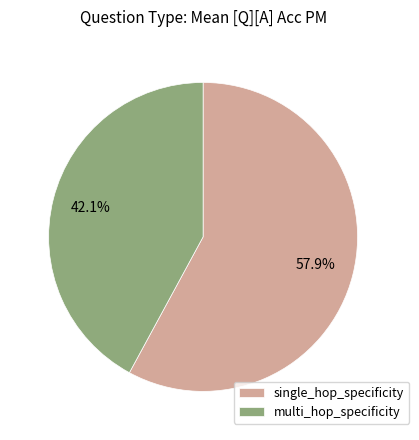

Rank the categories by value from highest to lowest.

single_hop_specificity, multi_hop_specificity